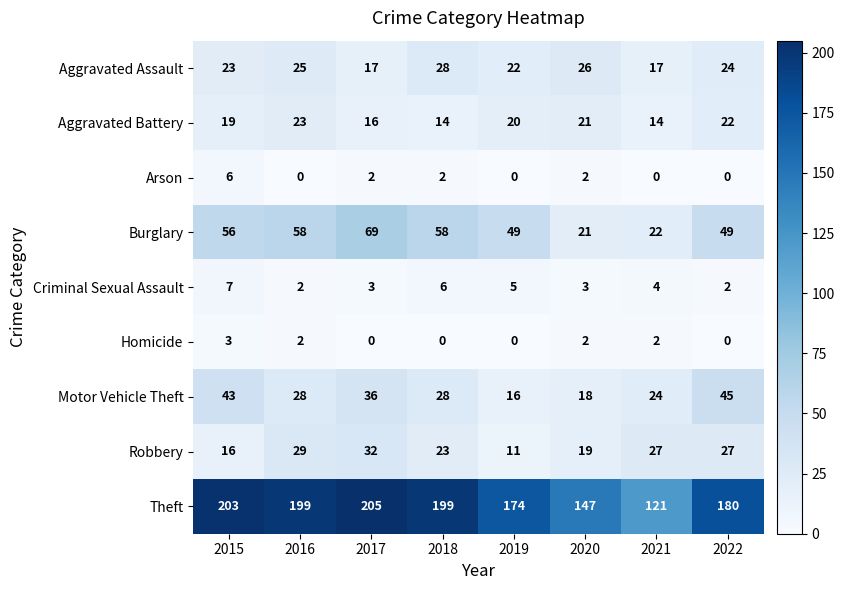

What is the average value of the Aggravated Battery series?

19